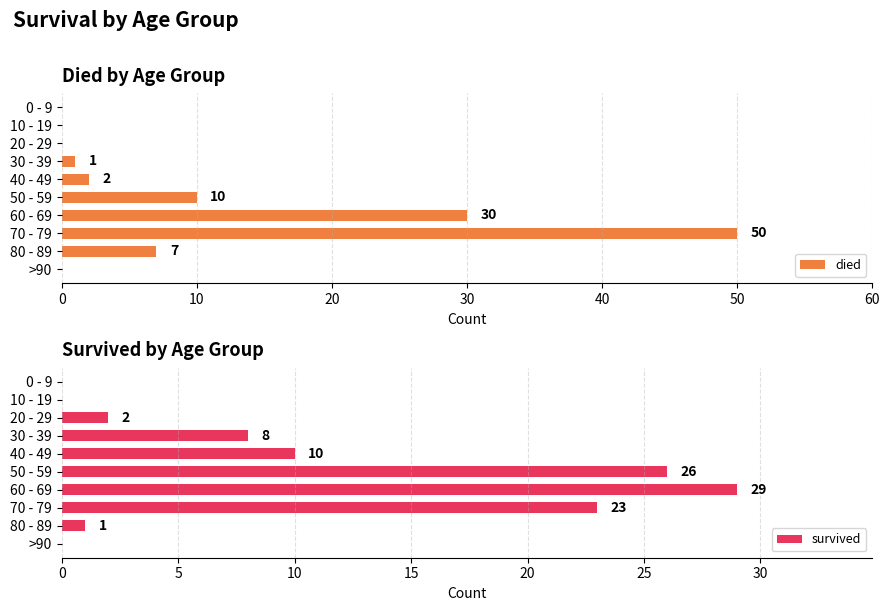

The value of died at 0 - 9 is 0. True or false?

True